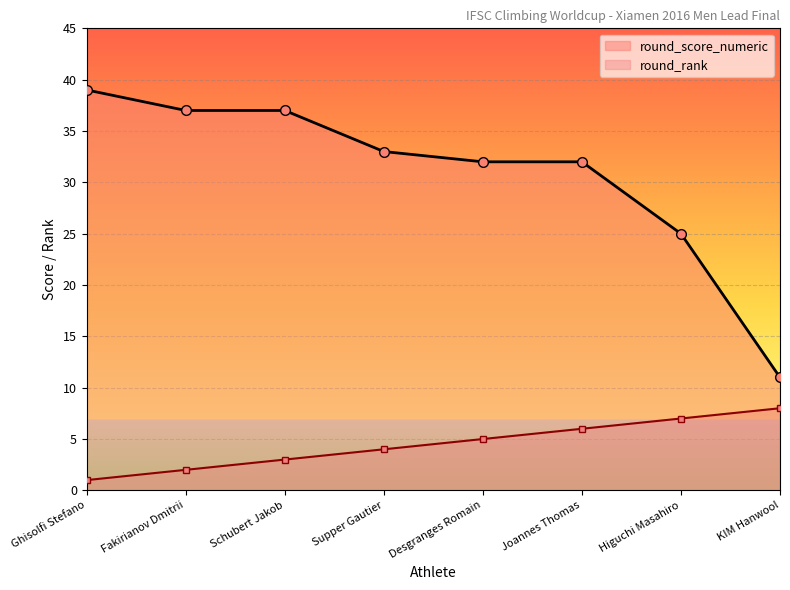

What position from the left is Joannes Thomas?

6